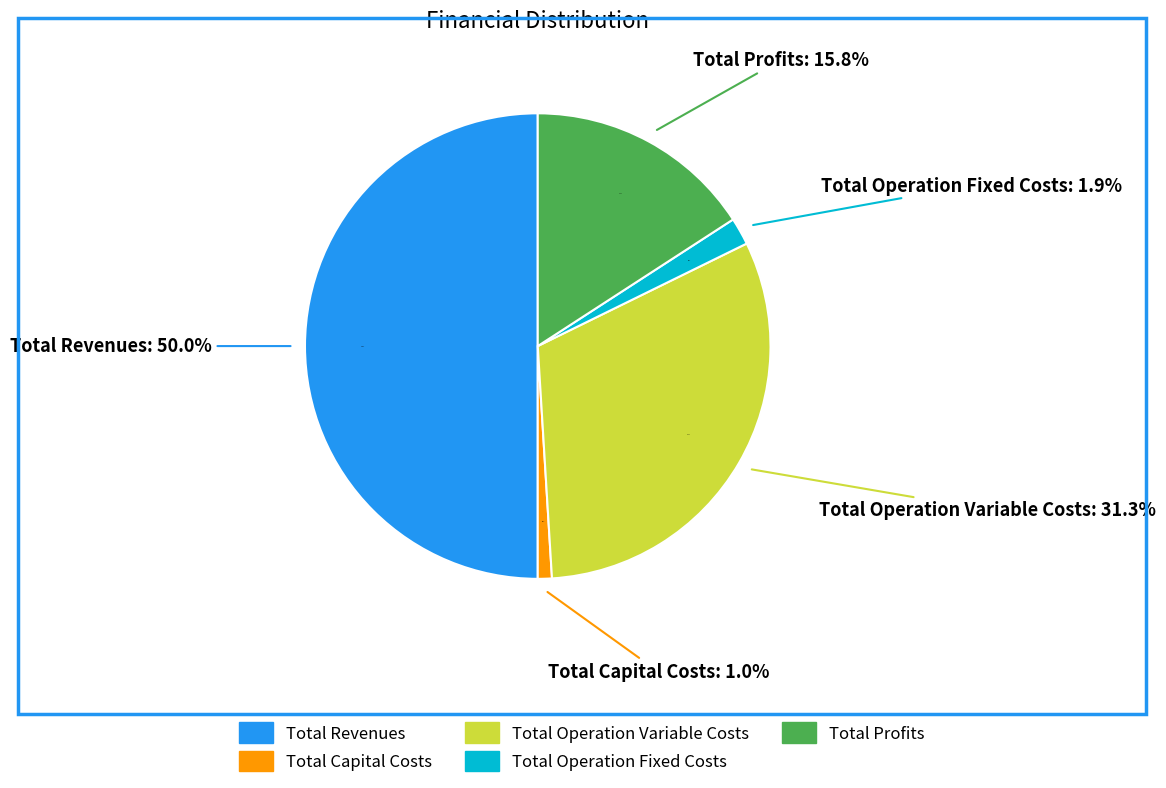

What is the ratio of the value at Total Capital Costs to the value at Total Profits?

0.1